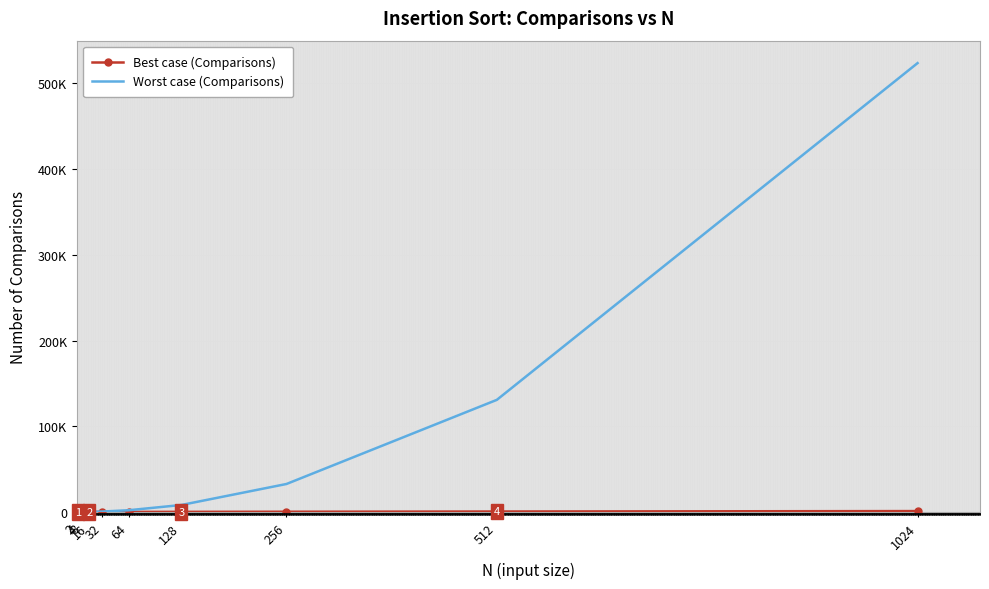

What are all the series names shown in the legend?

Best case (Comparisons), Worst case (Comparisons)